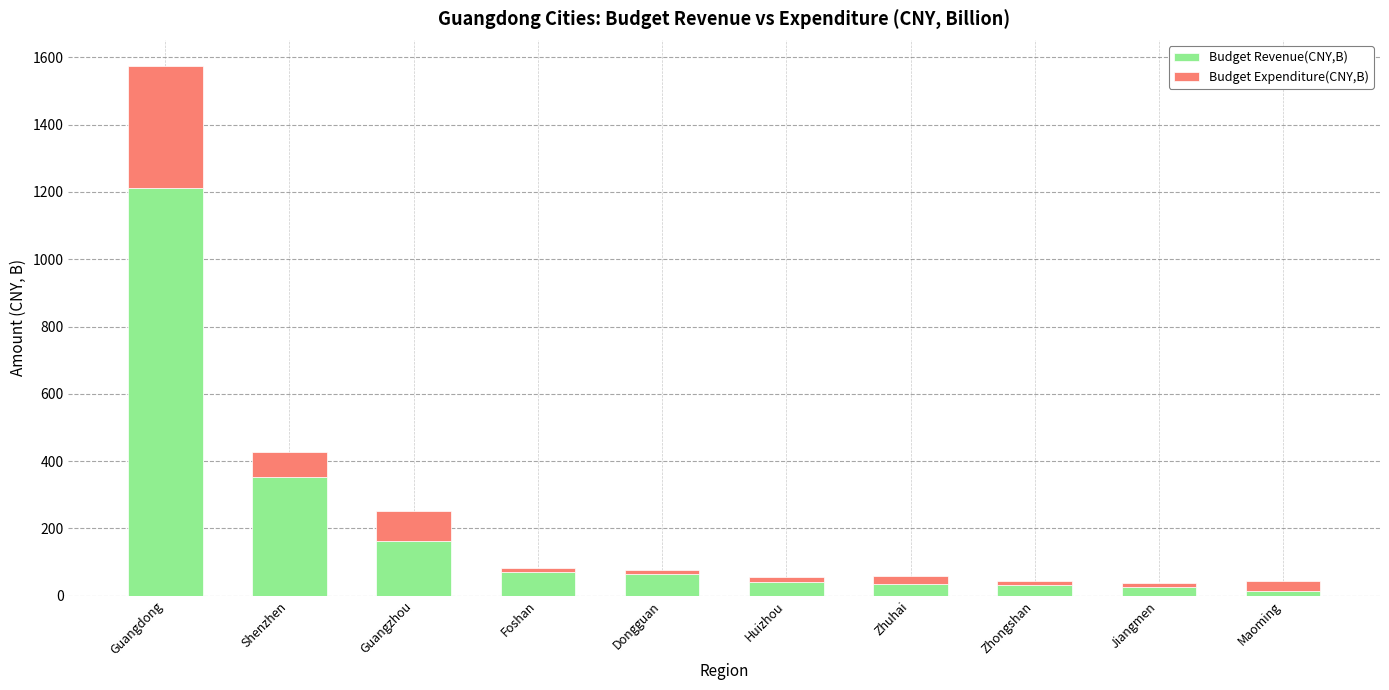

Which category has the highest value in the Budget Revenue(CNY,B) series?

Guangdong